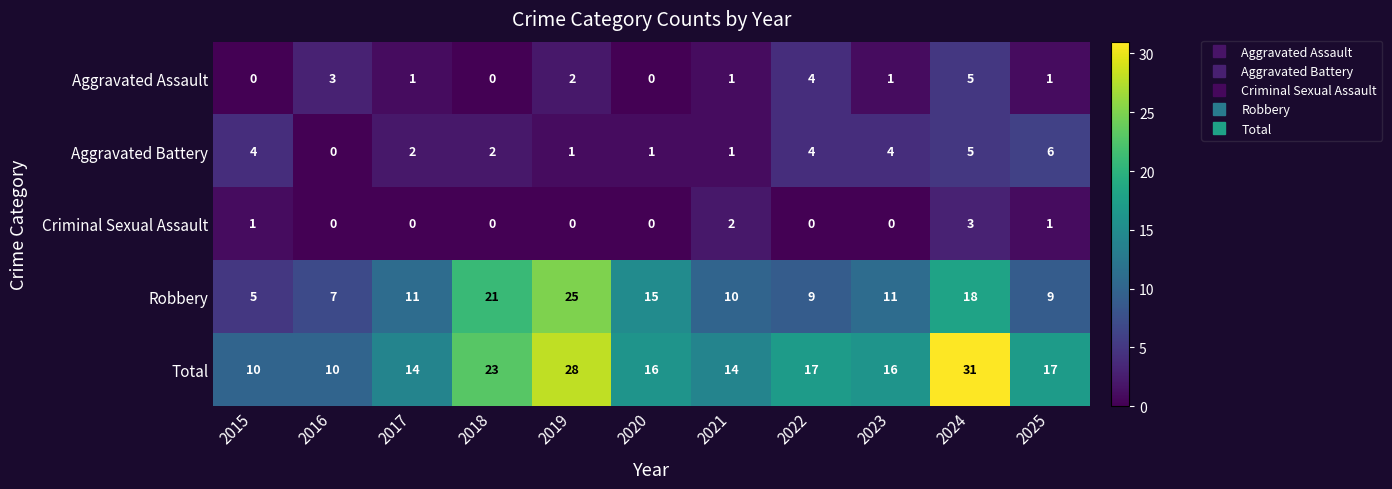

What is the sum of all Aggravated Assault values?

18